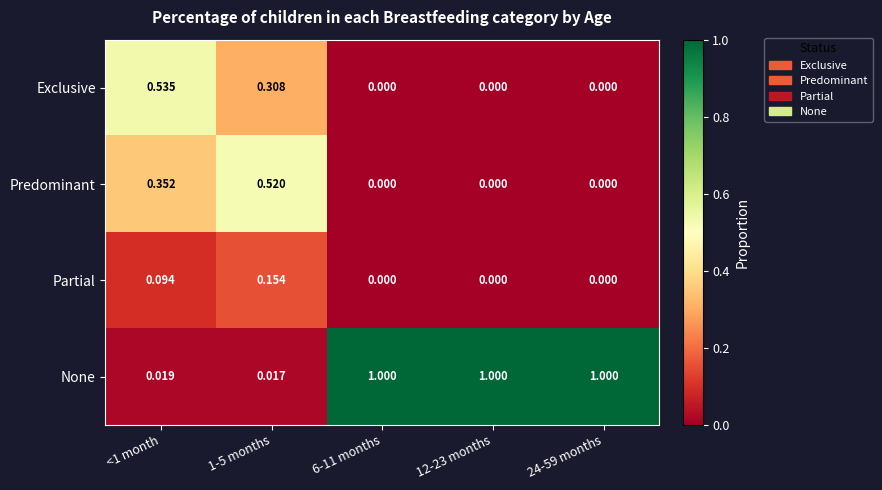

Is the value of Partial at <1 month greater than the value of None at 1-5 months?

Yes